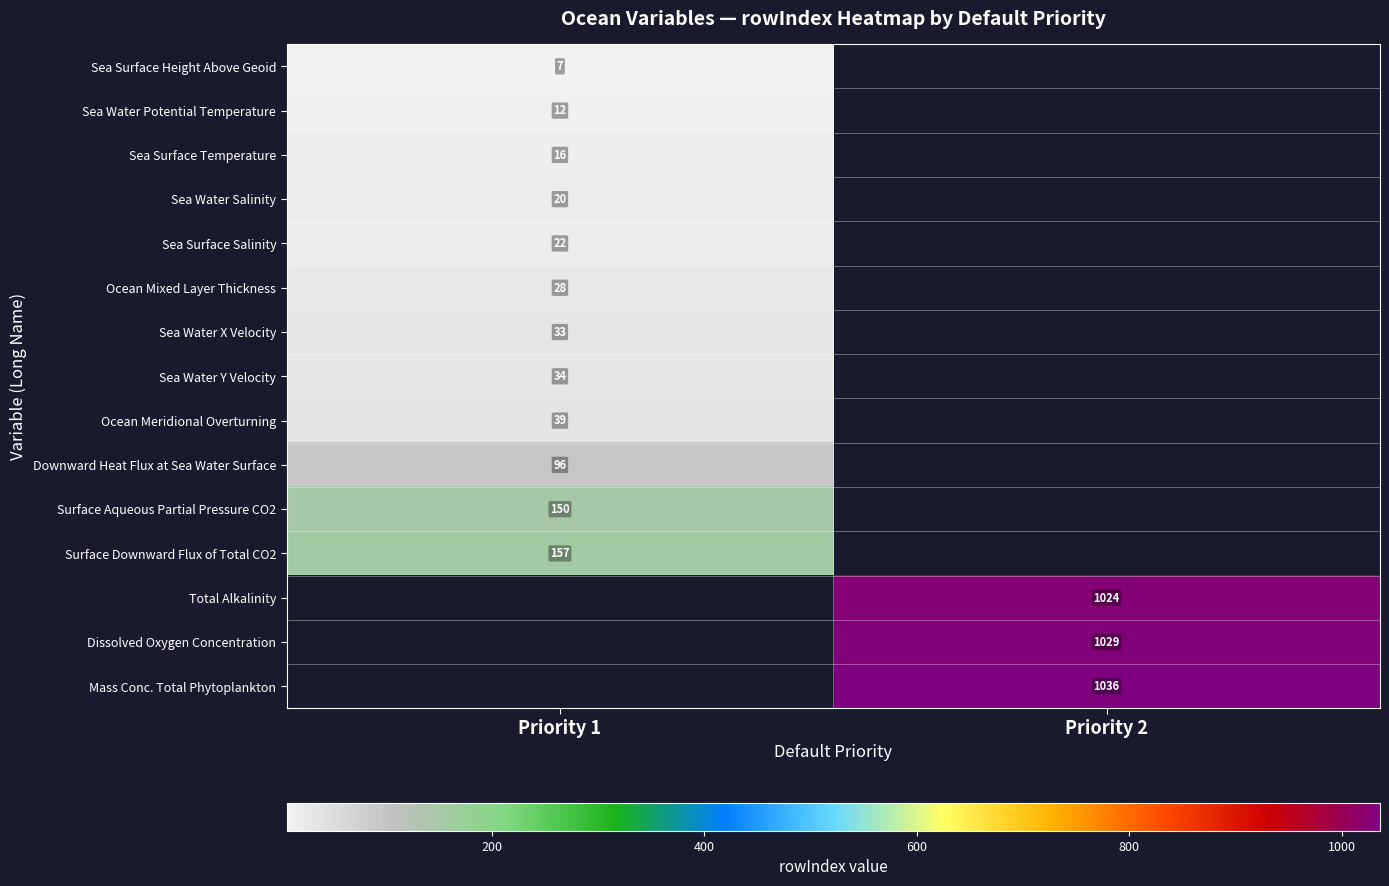

The Total Alkalinity series shows 628 at Priority 2. True or false?

False